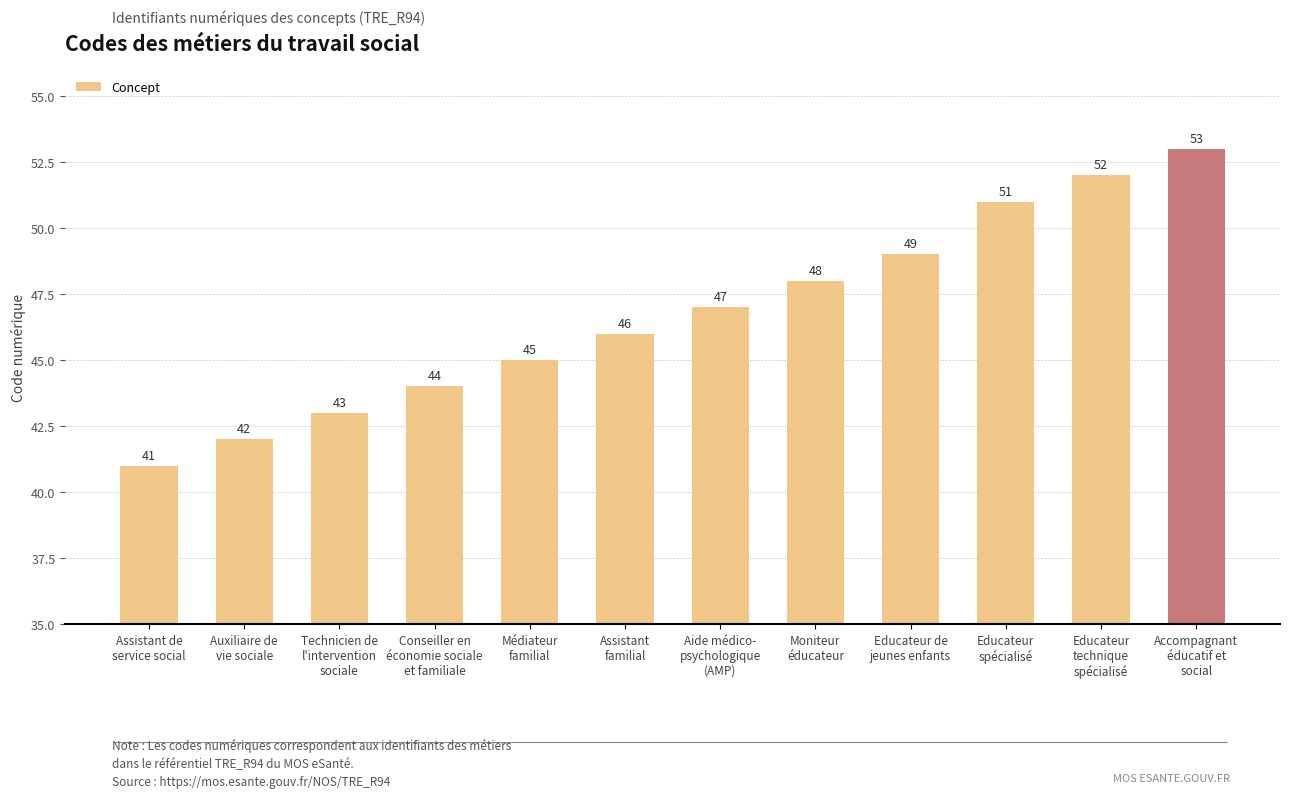

Does the chart contain stacked bars?

No